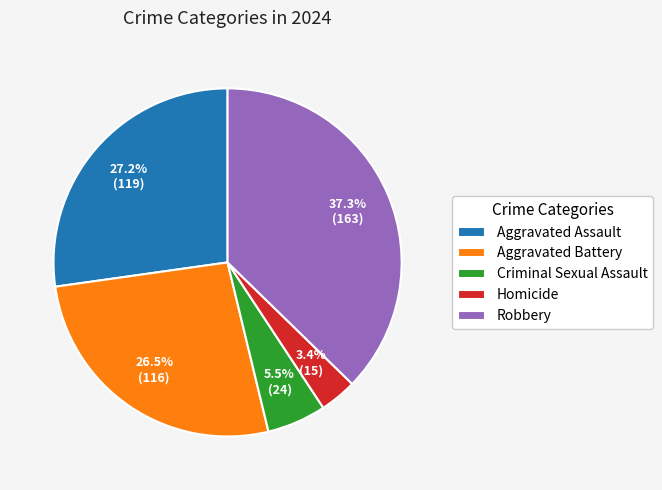

How many segments does this pie chart have?

5